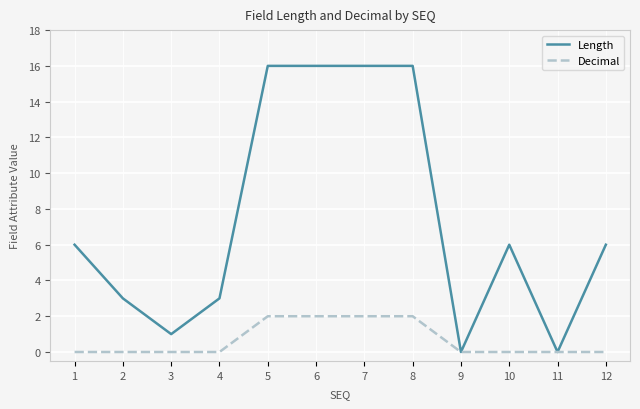

Read the Length value at 10.

6